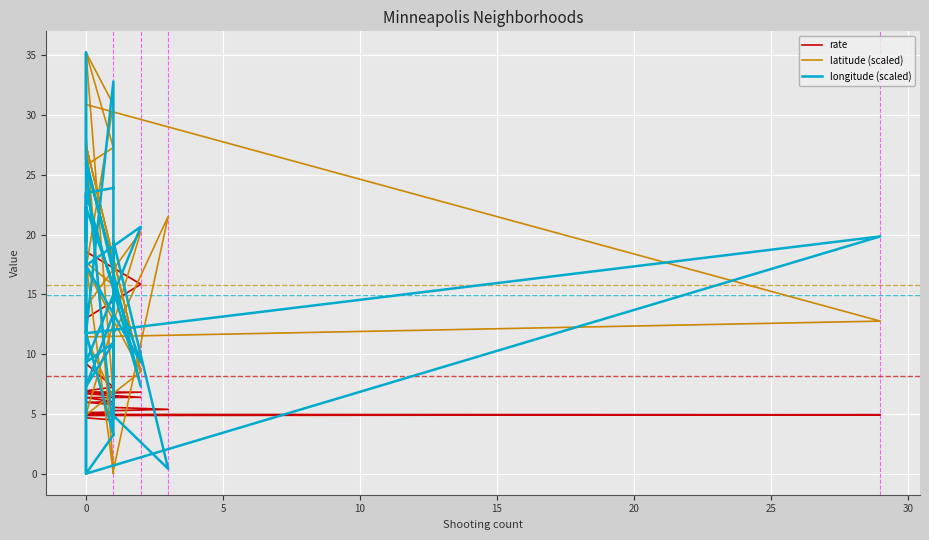

What are all the series names shown in the legend?

rate, latitude (scaled), longitude (scaled)